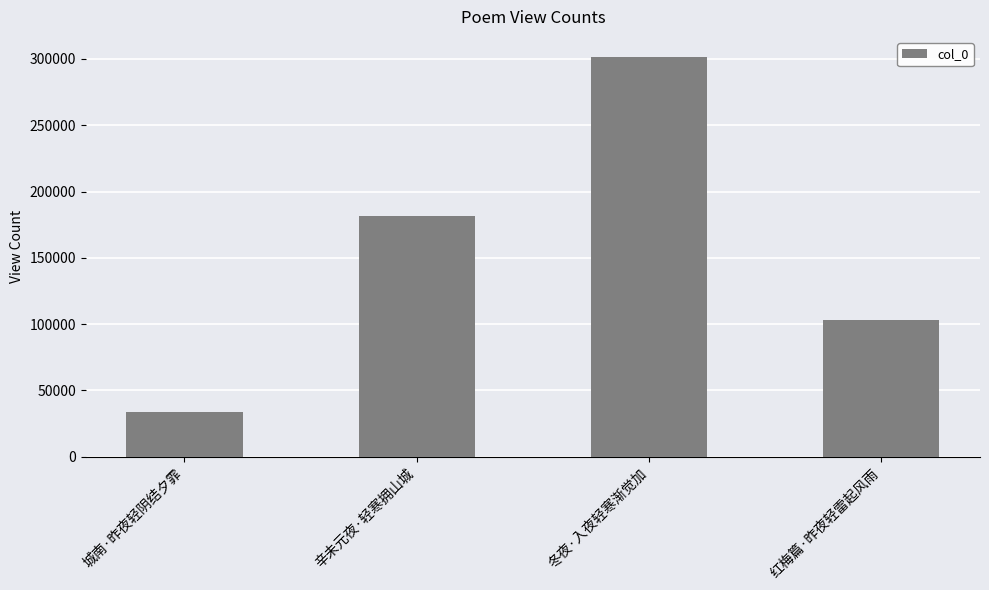

Rank the categories by value from lowest to highest.

城南·昨夜轻阴结夕霏, 红梅篇·昨夜轻雷起风雨, 辛未元夜·轻寒拥山城, 冬夜·入夜轻寒渐觉加